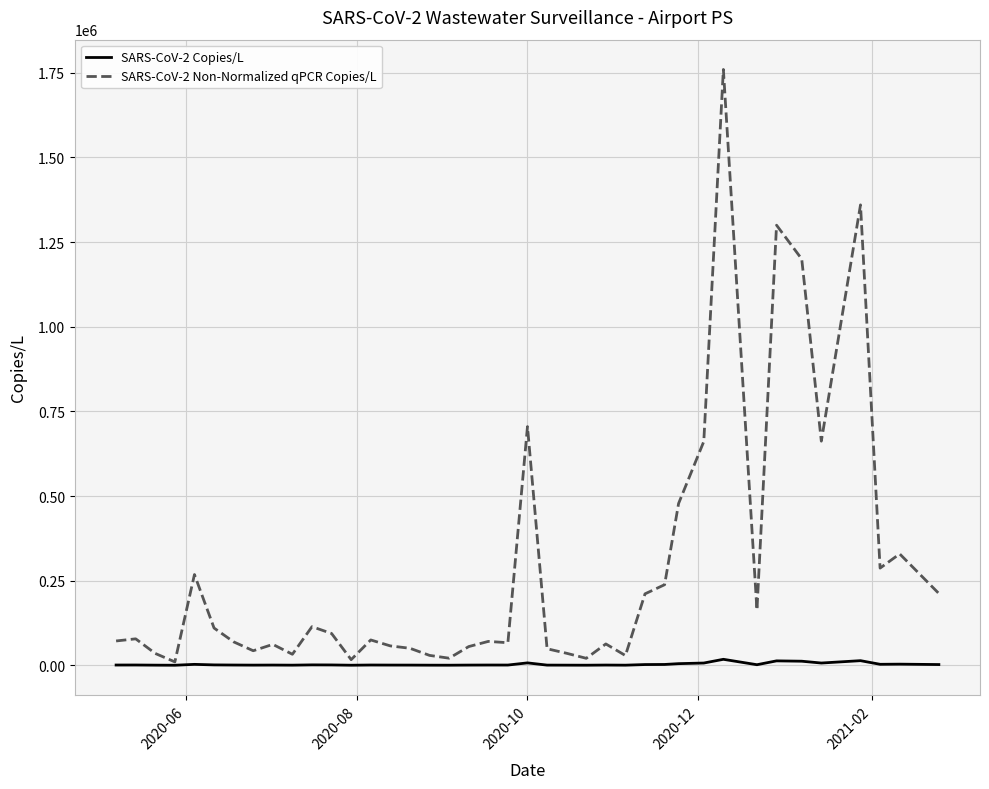

Which series has the largest total across all categories?

SARS-CoV-2 Non-Normalized qPCR Copies/L